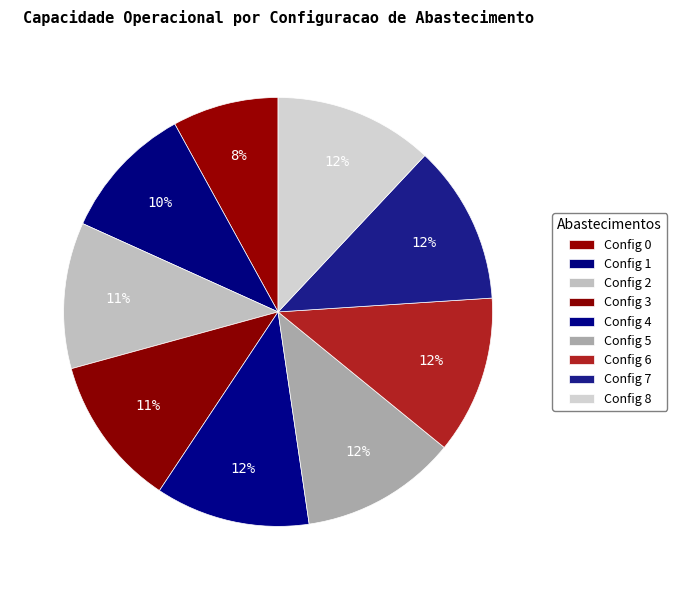

To the nearest percent, what is the average slice percentage?

11%